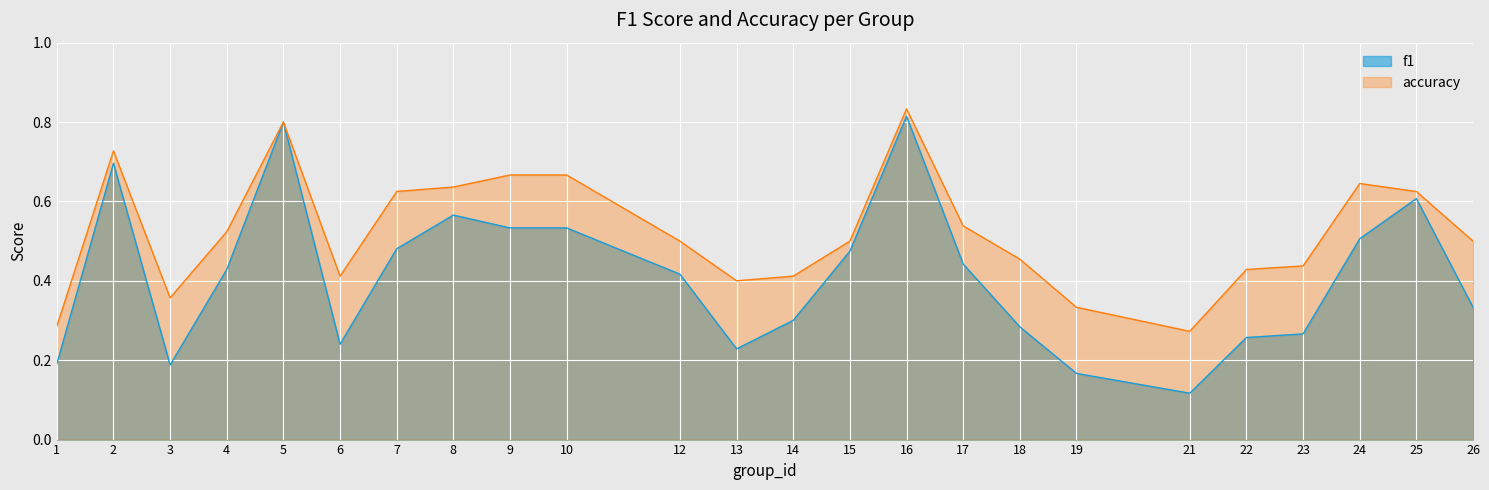

Reading left to right, extract all data points from this chart.

f1: 0.2	0.7	0.2	0.4	0.8	0.2	0.5	0.6	0.5	0.5	0.4	0.2	0.3	0.5	0.8	0.4	0.3	0.2	0.1	0.3	0.3	0.5	0.6	0.3
accuracy: 0.3	0.7	0.4	0.5	0.8	0.4	0.6	0.6	0.7	0.7	0.5	0.4	0.4	0.5	0.8	0.5	0.5	0.3	0.3	0.4	0.4	0.6	0.6	0.5